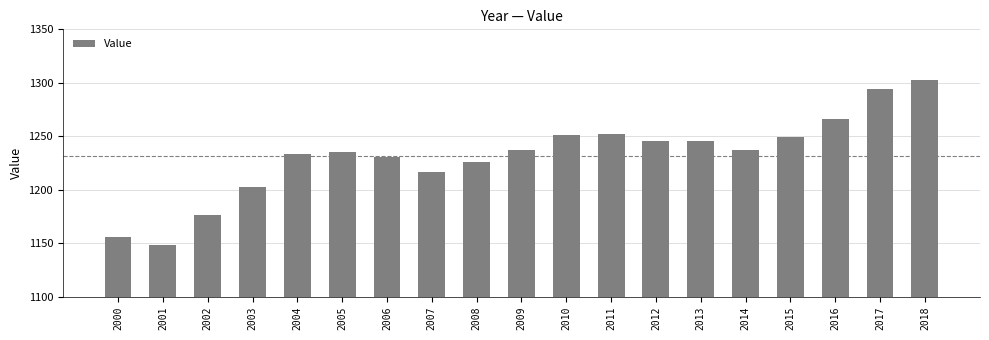

Reading left to right, extract all data points from this chart.

2000=1156	2001=1148	2002=1176	2003=1203	2004=1233	2005=1235	2006=1231	2007=1217	2008=1226	2009=1237	2010=1251	2011=1252	2012=1246	2013=1246	2014=1237	2015=1249	2016=1266	2017=1294	2018=1303